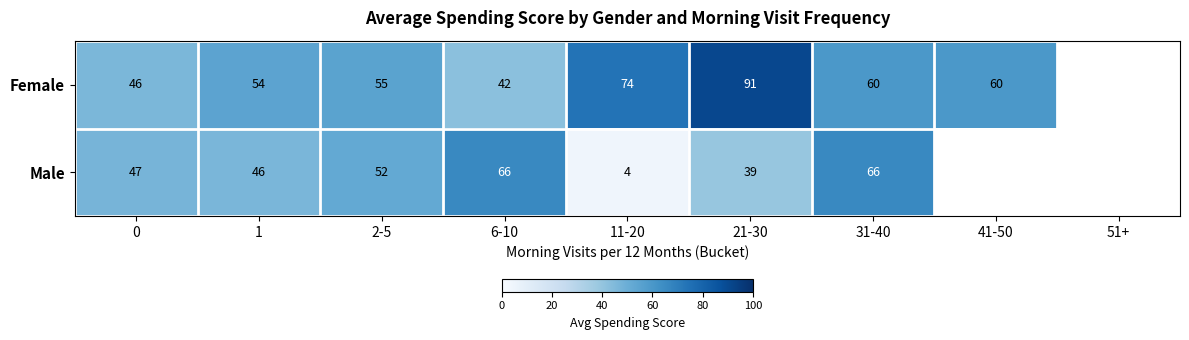

At 1, list the series in order from smallest to largest.

Male, Female